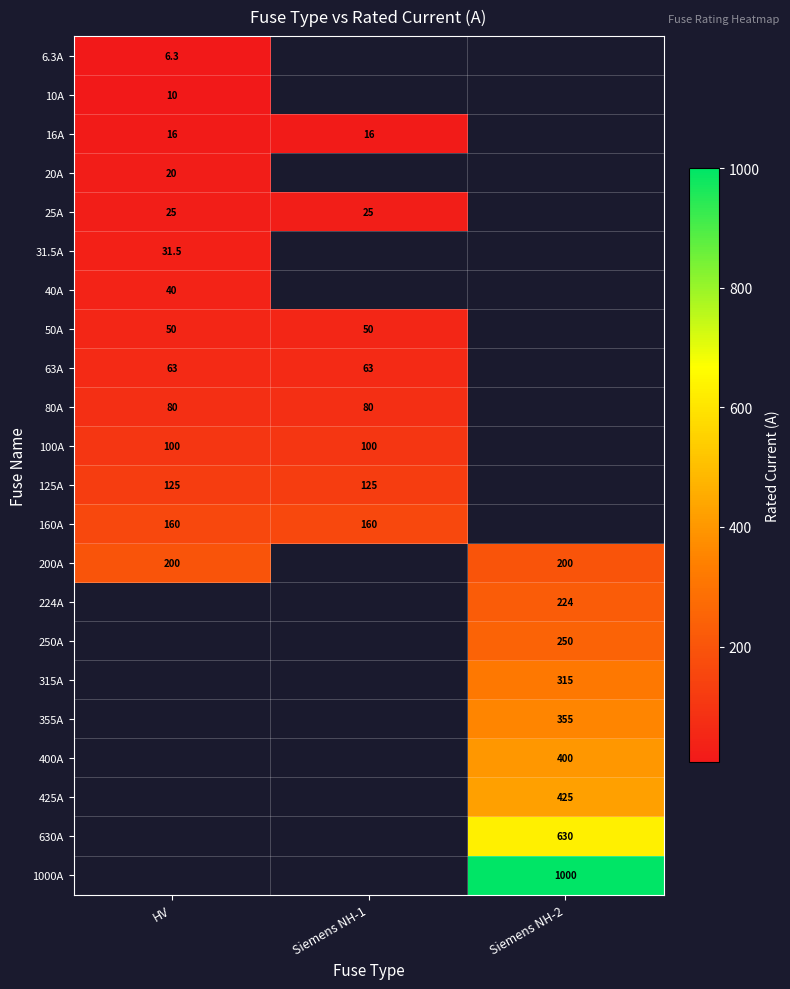

What is the maximum value shown in the chart?

1000.0